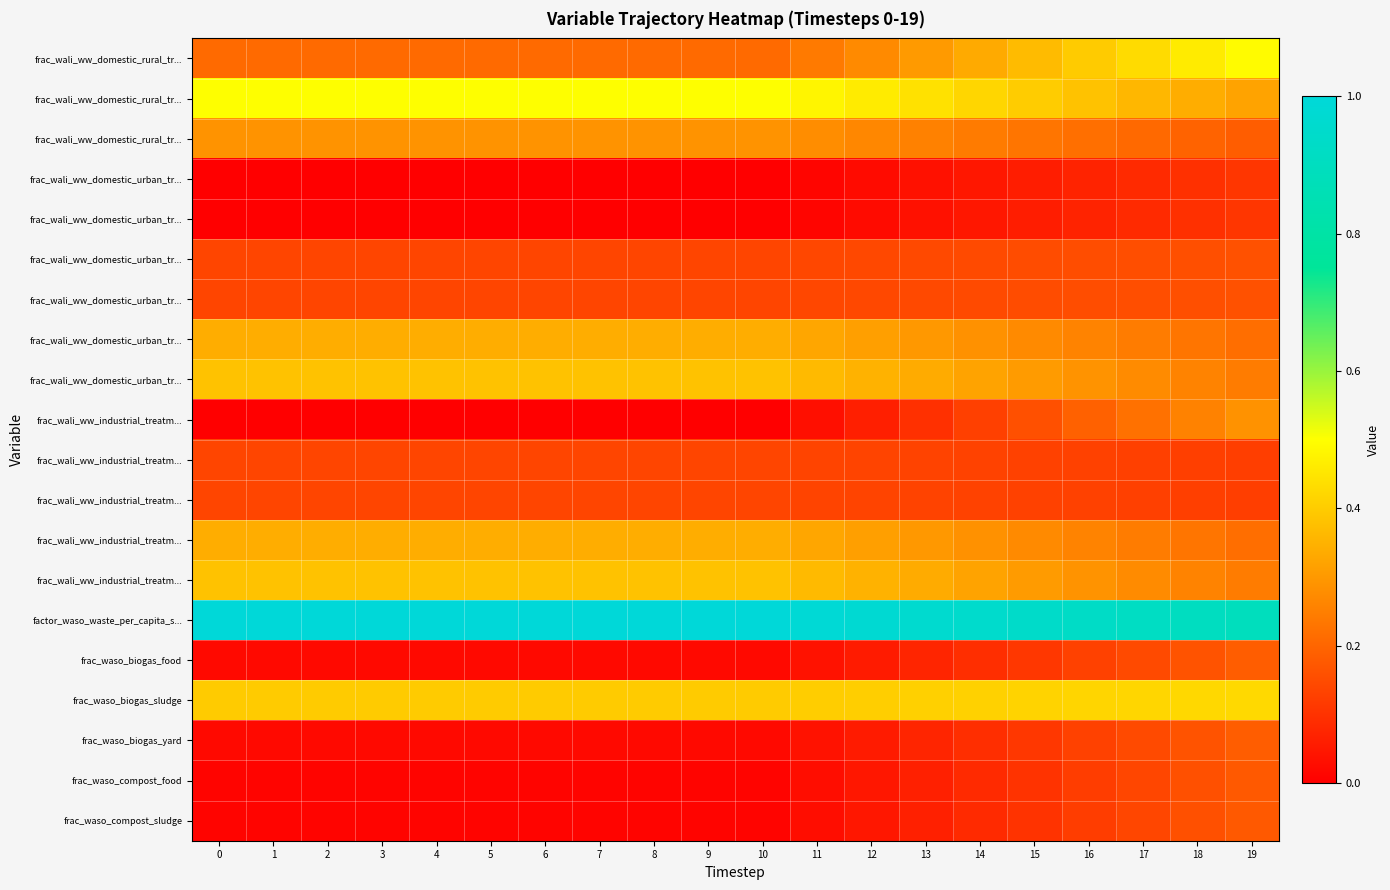

At how many categories does at least one series exceed 0?

20